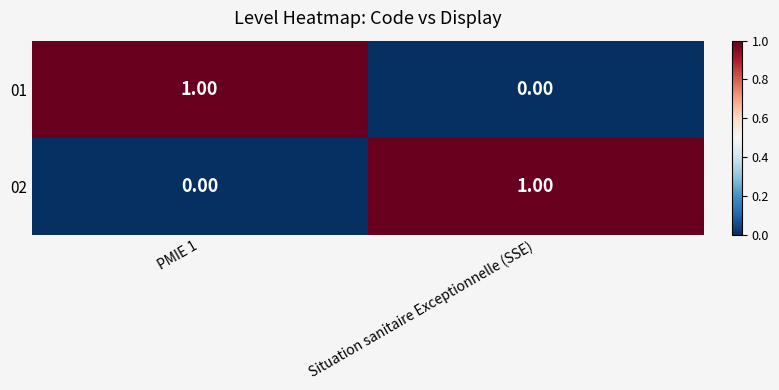

How many categories are shown in the chart?

2